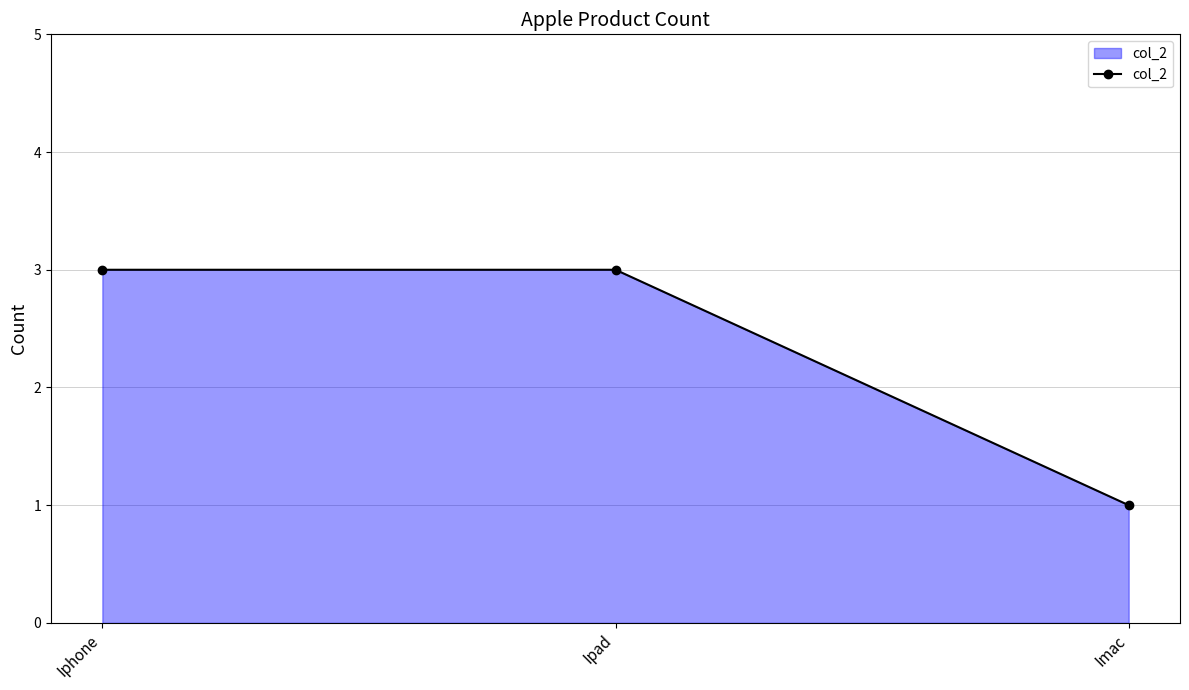

What is the value of the 1st point from the left?

3